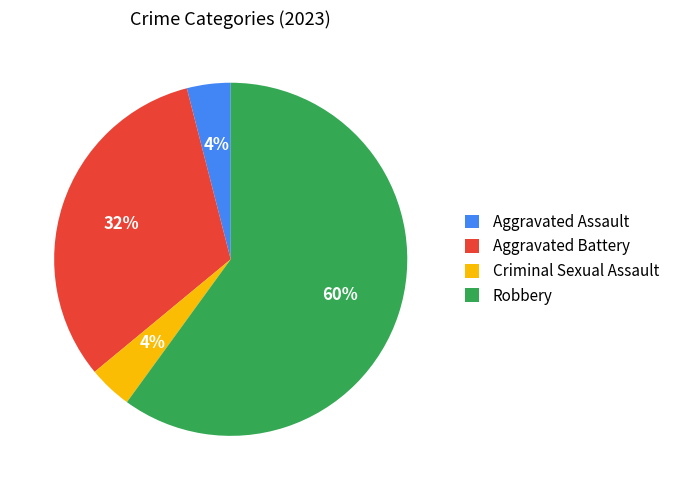

Which slice represents more than half of the pie?

Robbery